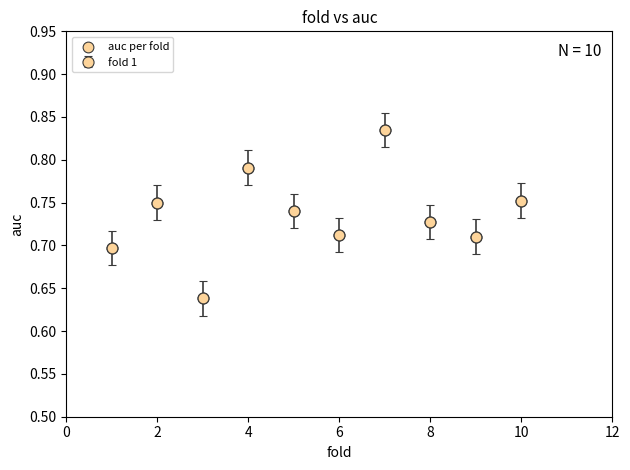

What is the range of X values (max minus min)?

9.0